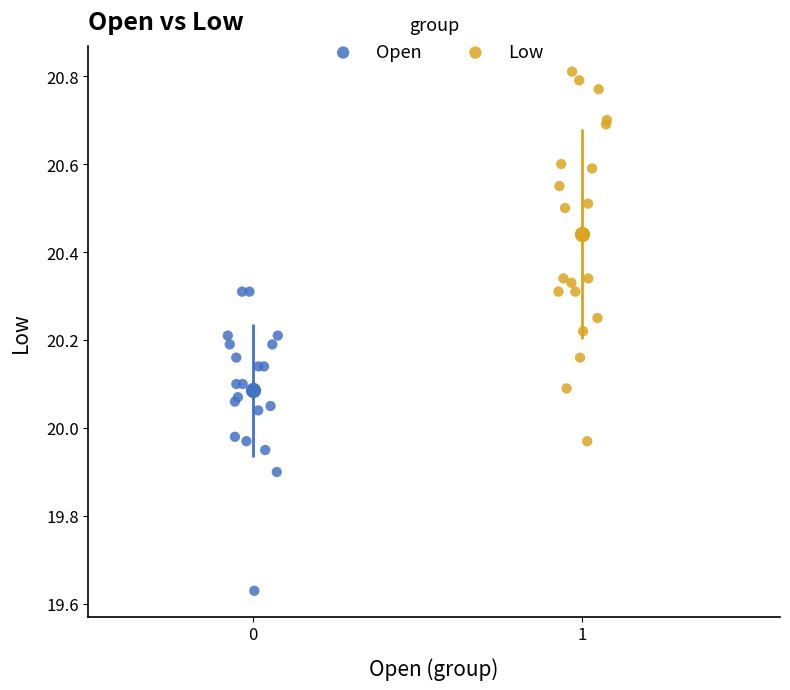

Which series contains the lowest Y value?

Open